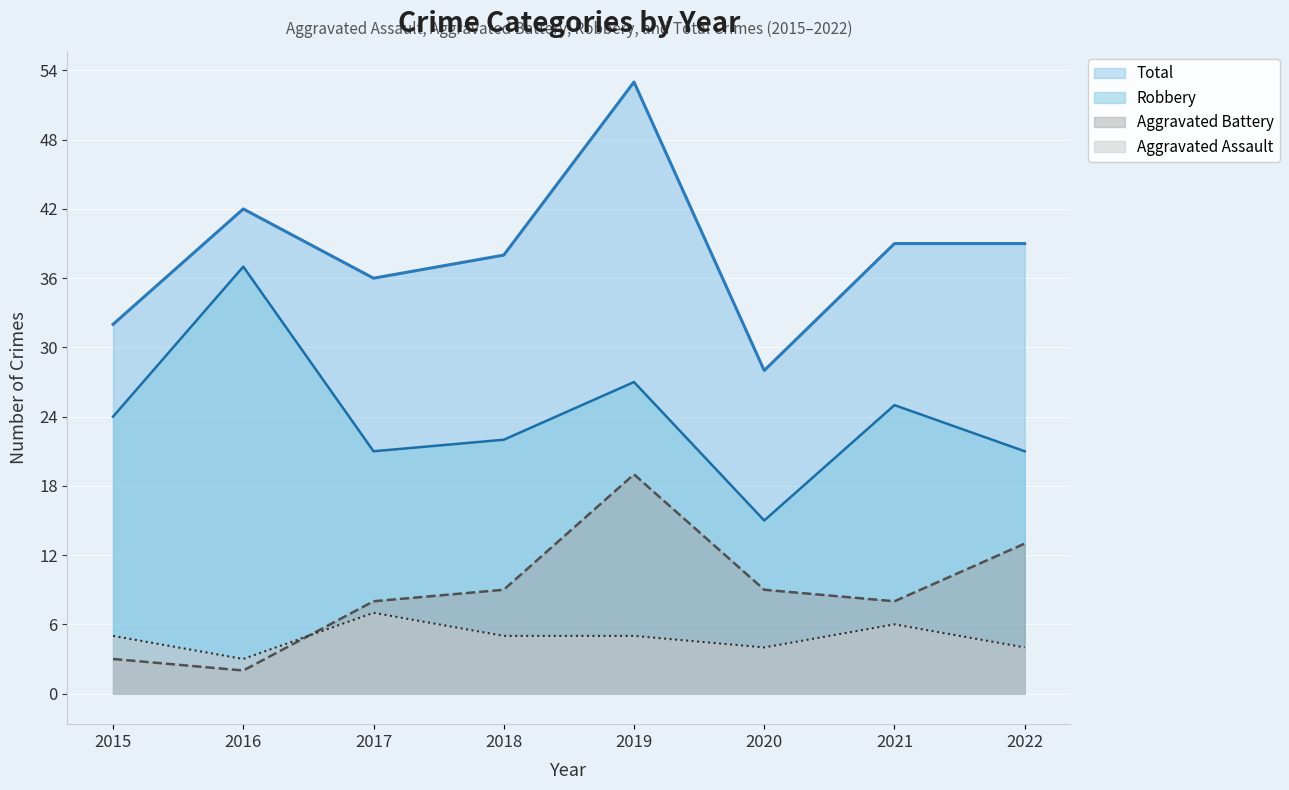

In Robbery, how many points are lower than both neighbors (excluding endpoints)?

2